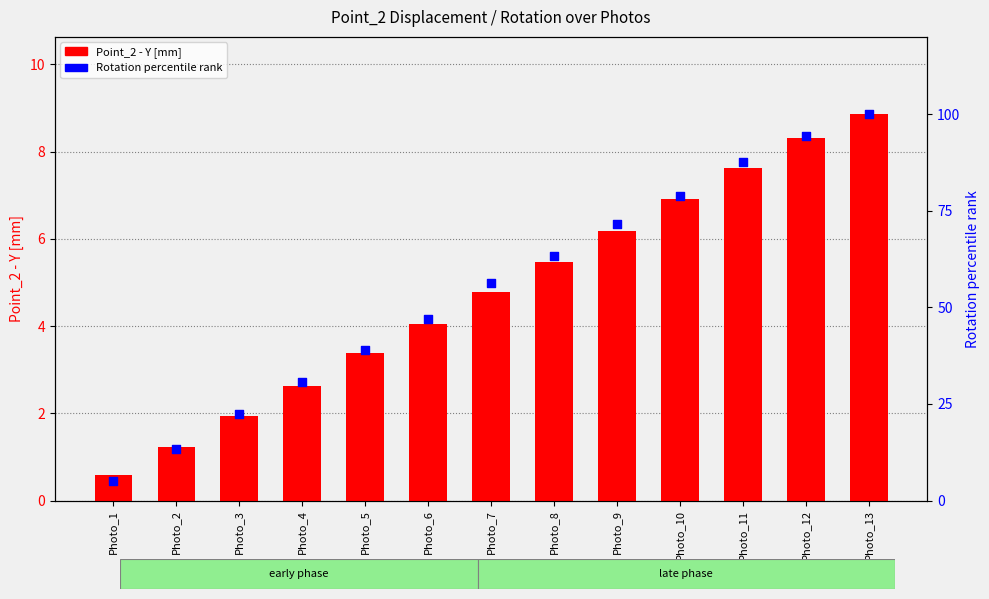

Which series has the widest spread of Y values?

Rotation percentile rank